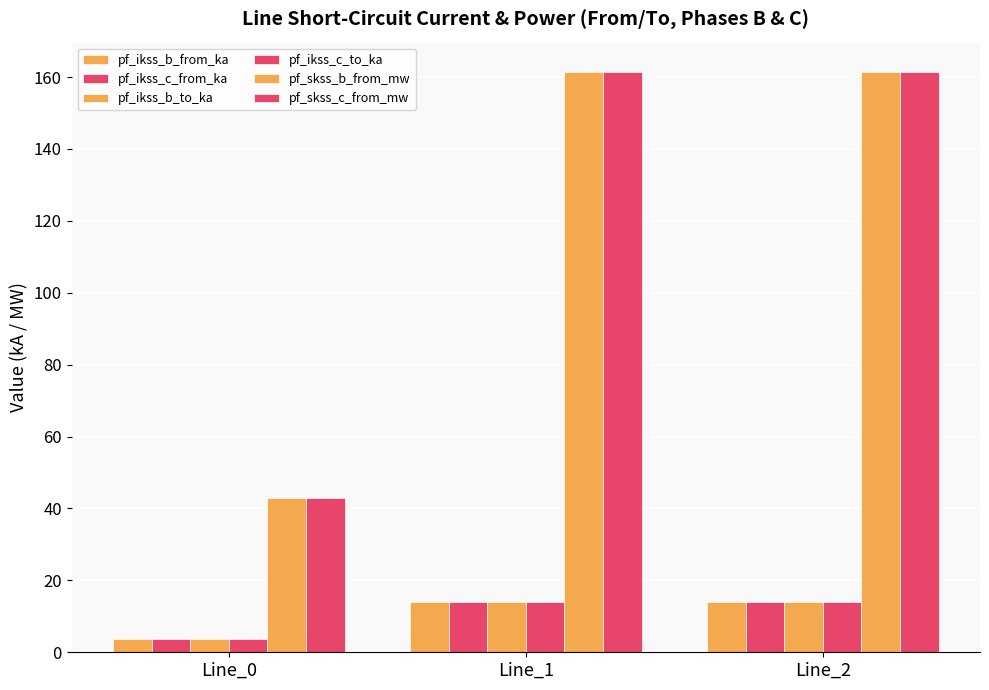

Count the number of data series in this chart.

6